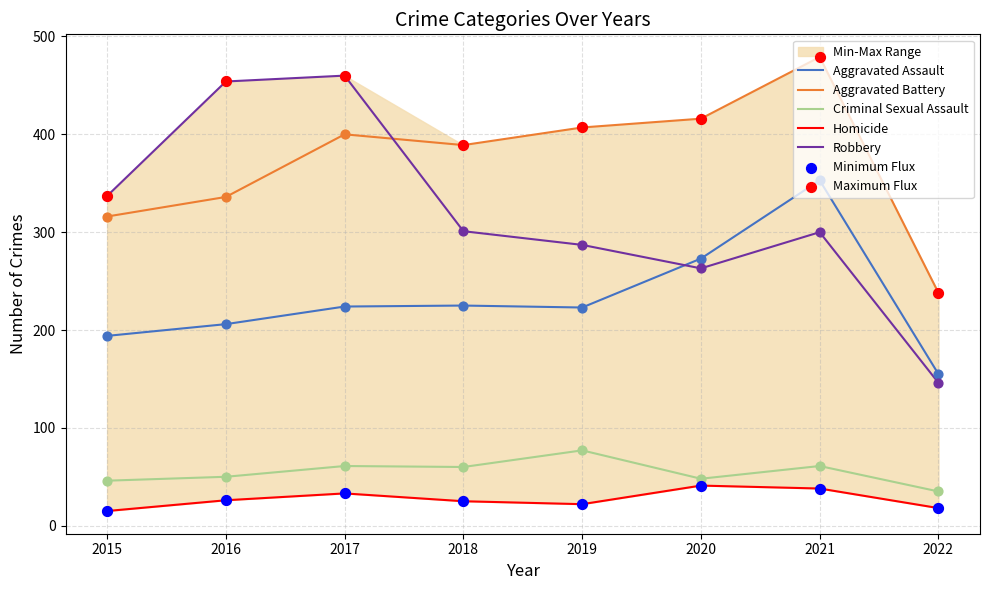

What is the total value across all series at 2016?

1072